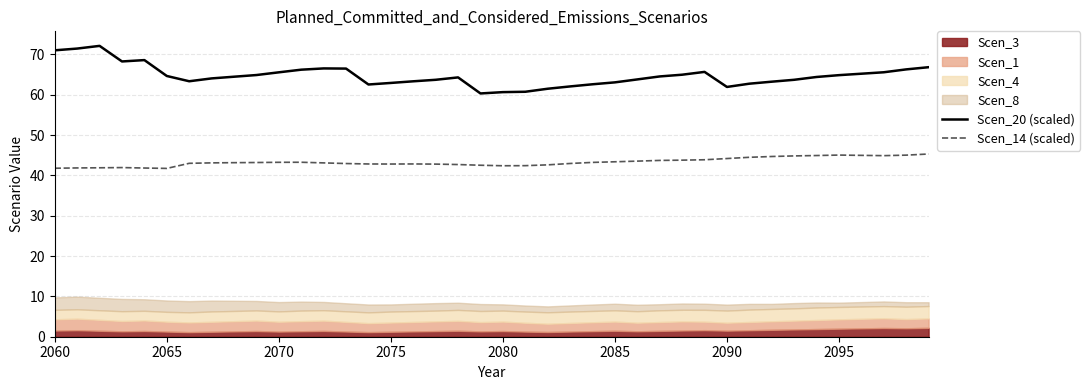

True or false: Scen_20 (scaled) and Scen_14 (scaled) cross at least once.

False